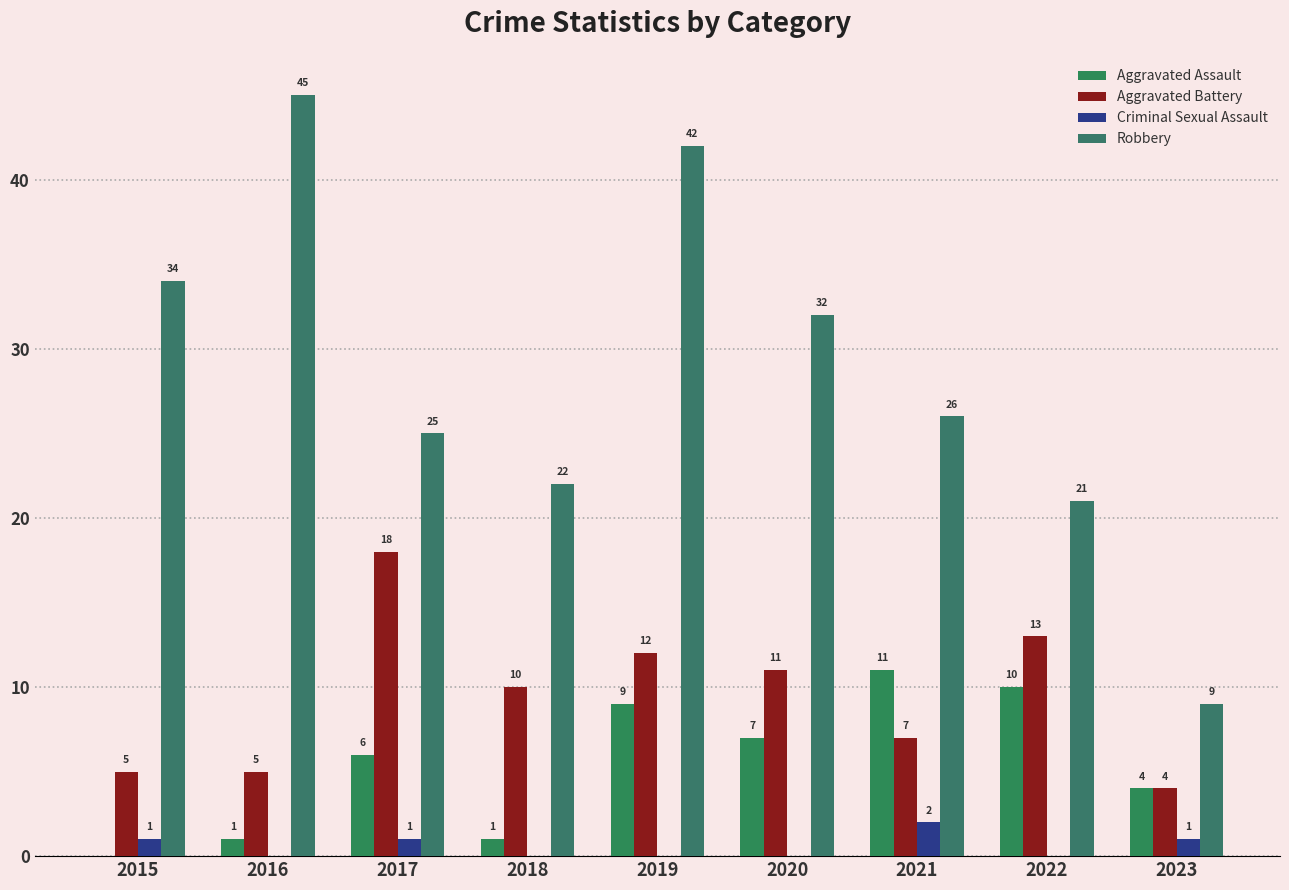

What is the maximum value for Aggravated Assault?

11